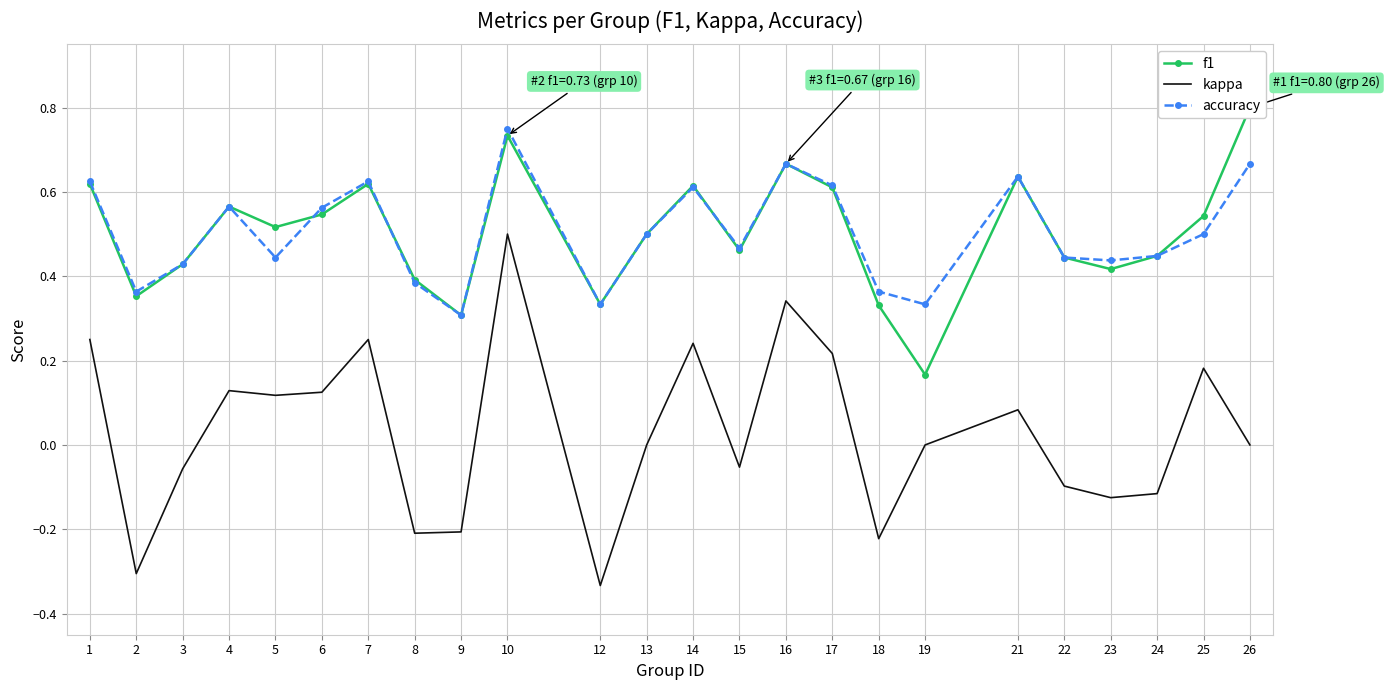

How many positive values does the kappa series have?

11